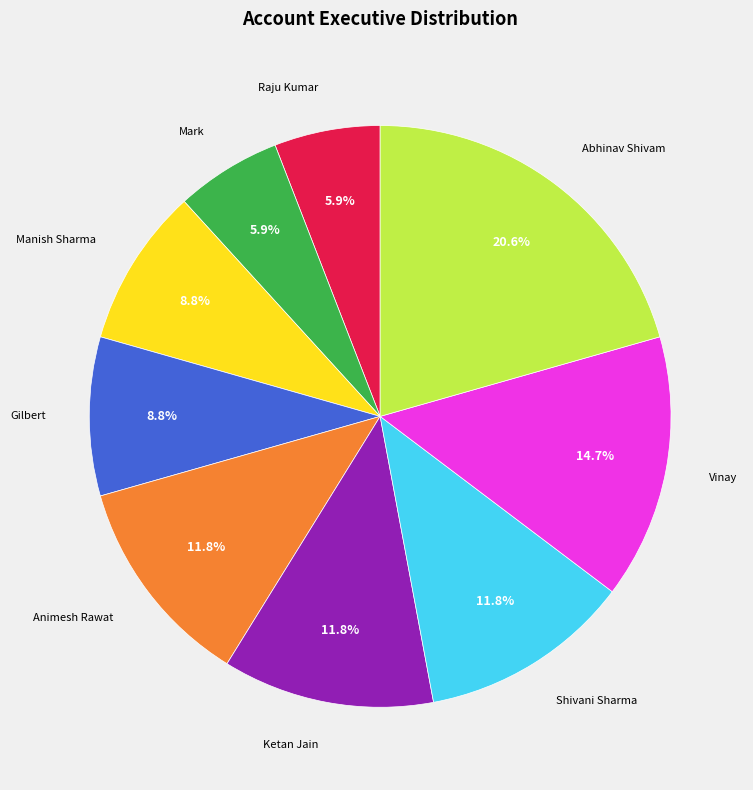

Is there any slice that represents more than half of the pie?

No